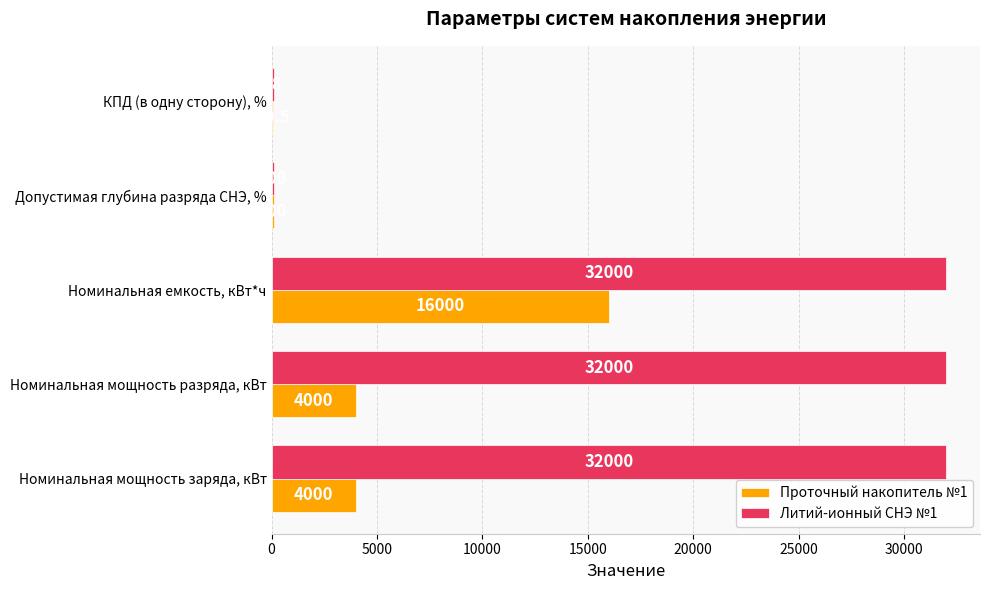

What is the maximum value shown in the chart?

32000.0